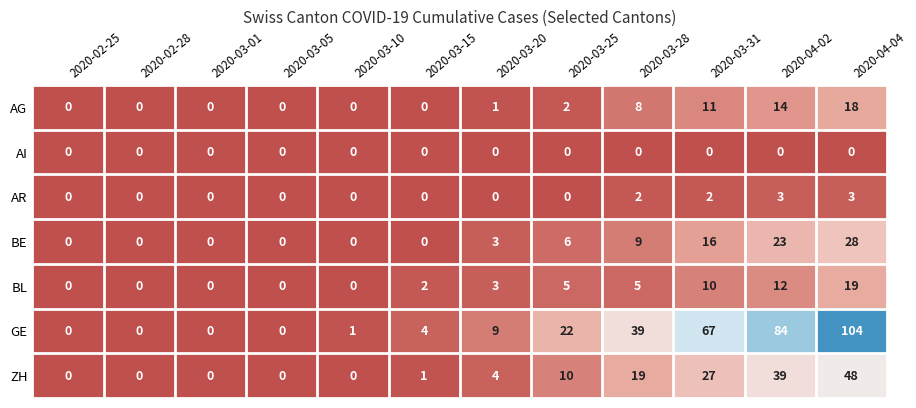

What is the difference between the BE values at 2020-03-10 and 2020-03-20?

3